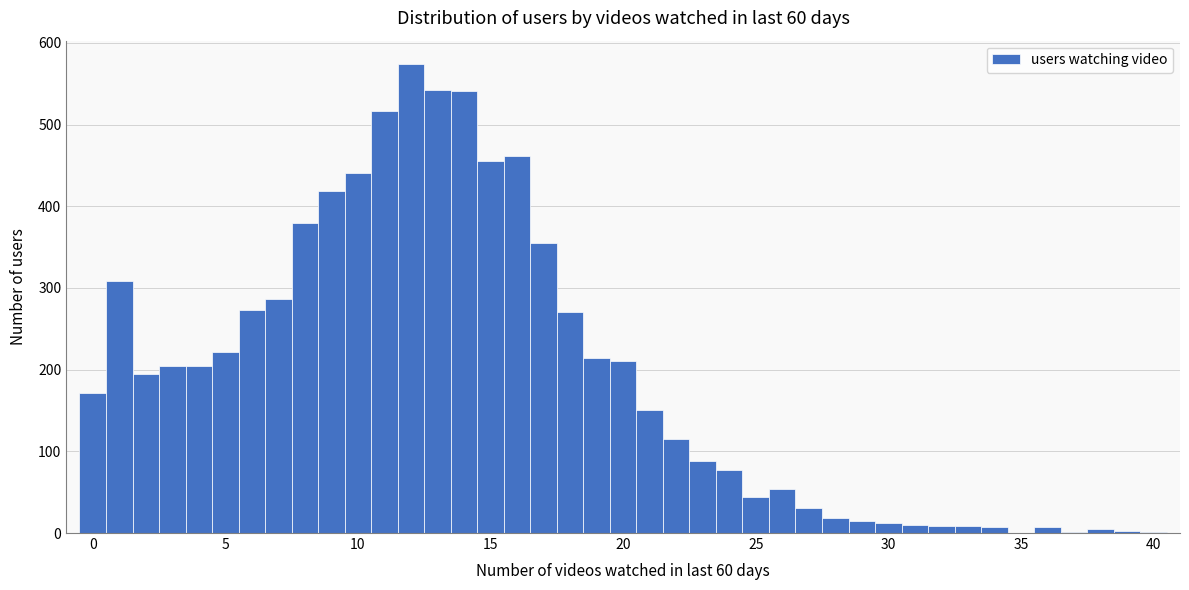

Read against the x-axis, roughly where is the centre of the tallest bar?

12.0